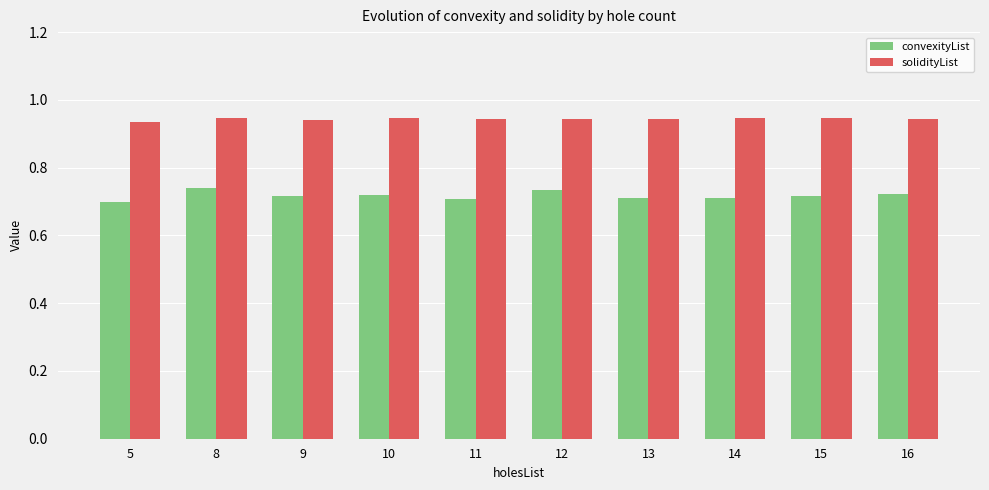

True or false: solidityList has a value of 1.5 at 11.

False